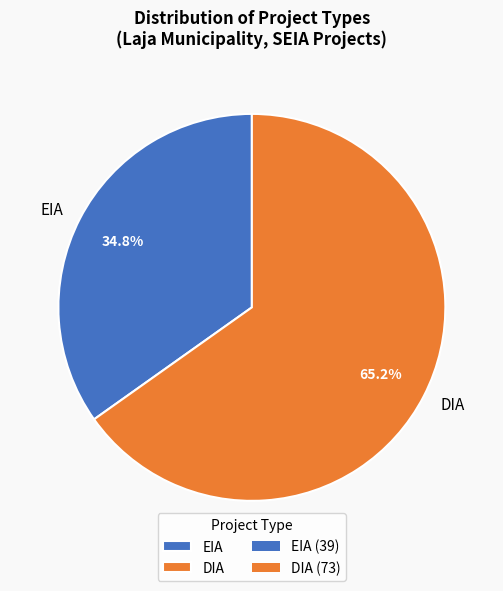

True or false: DIA accounts for 65% of the total.

True